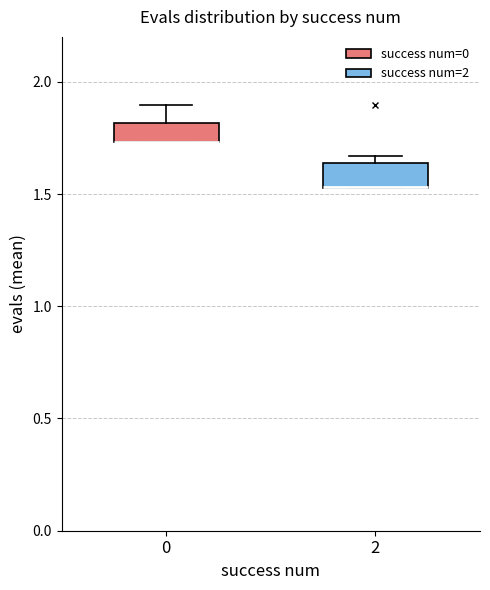

Where is the upper edge of the box at x = 0 on the y-axis? The values are not printed on the chart, so give them approximately, as read against the axis.

1.80